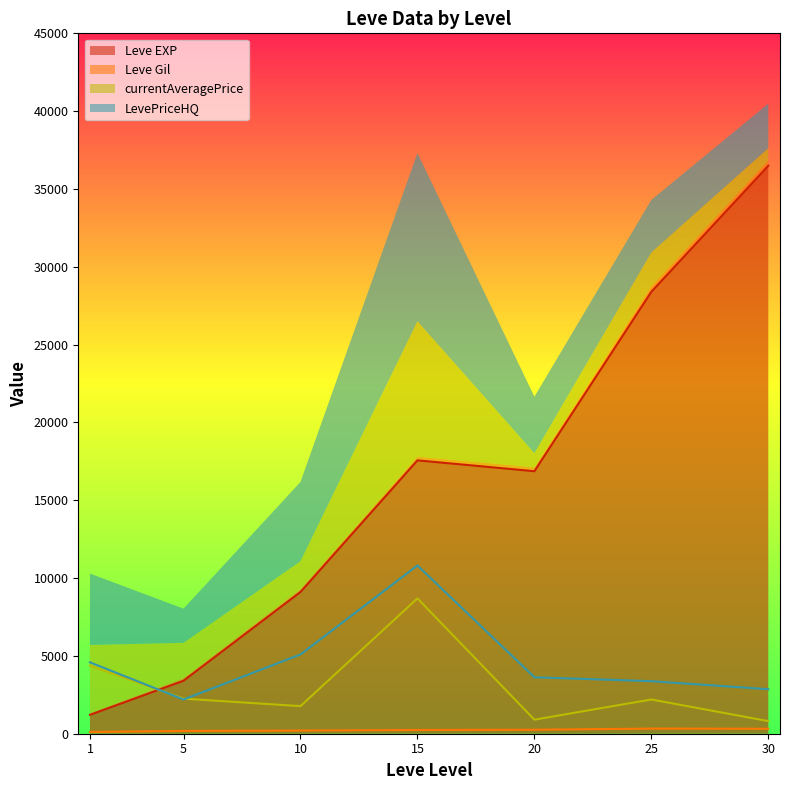

The value of Leve EXP at 20 is 25681.3. True or false?

False